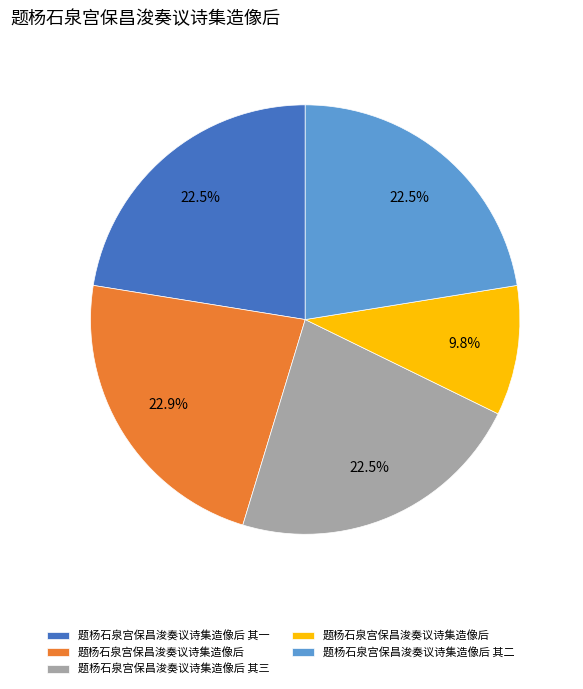

Is there a majority slice in this chart?

No